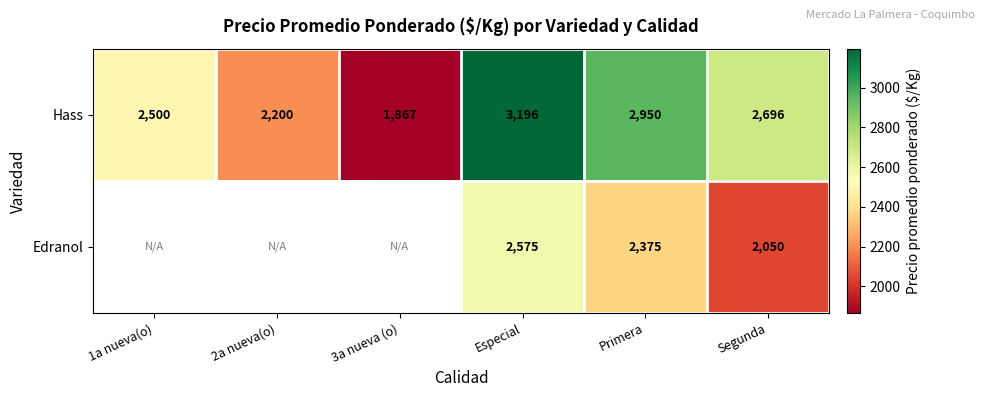

The Hass series shows 4248 at Segunda. True or false?

False